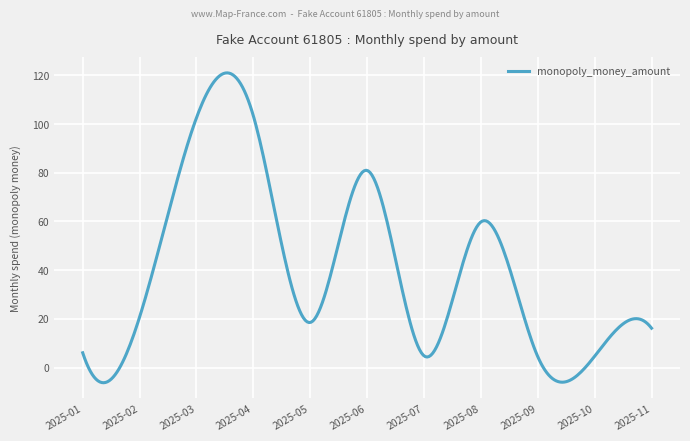

What is the smallest value displayed?

-6.3